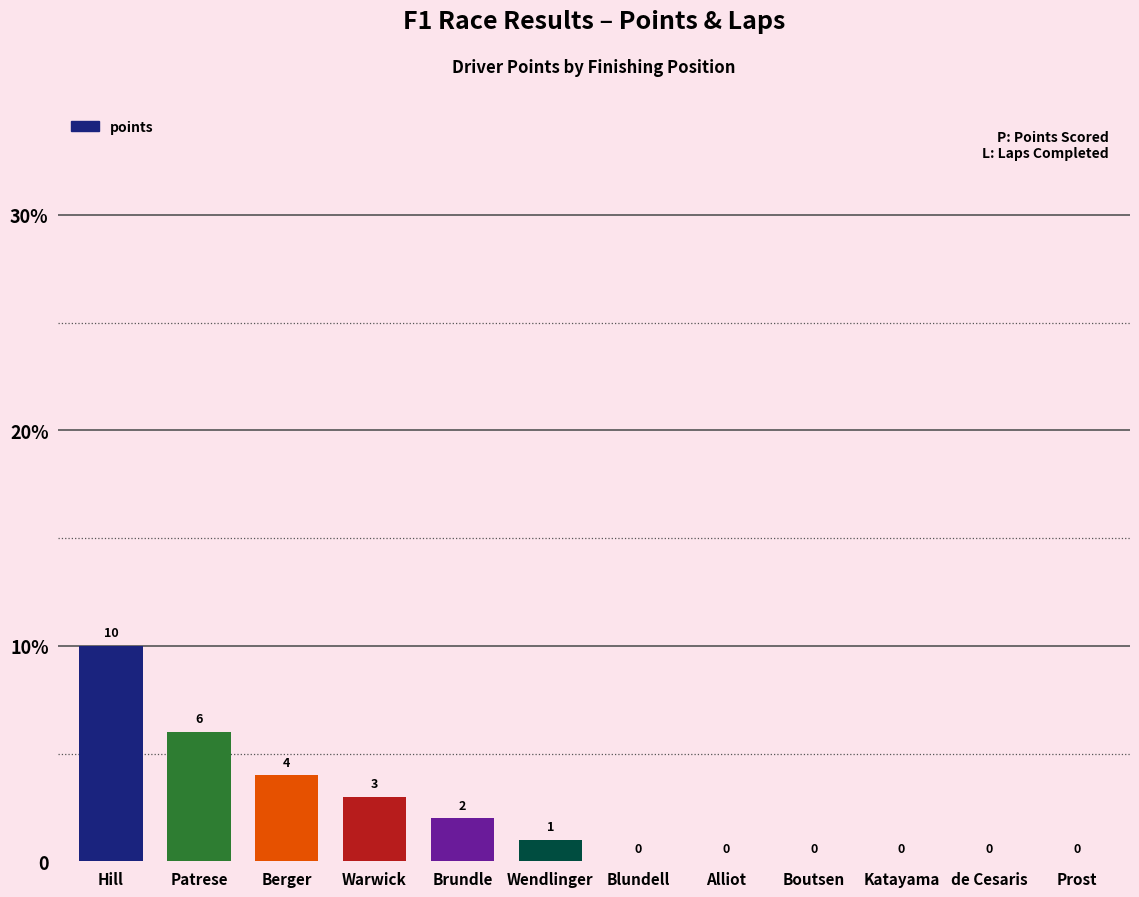

What is the value of the 5th bar from the left?

2